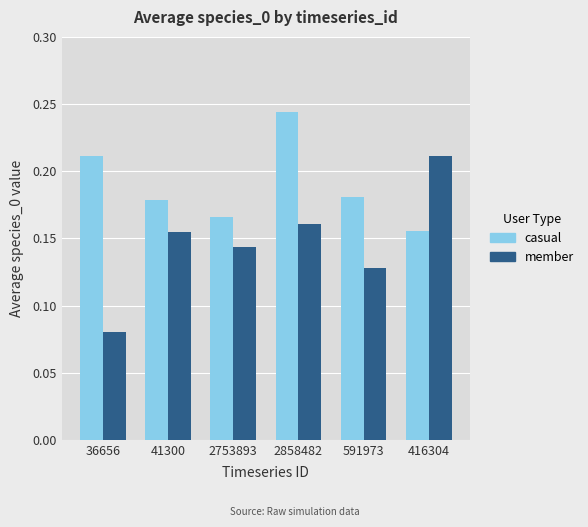

The value of casual at 36656 is 0.4. True or false?

False